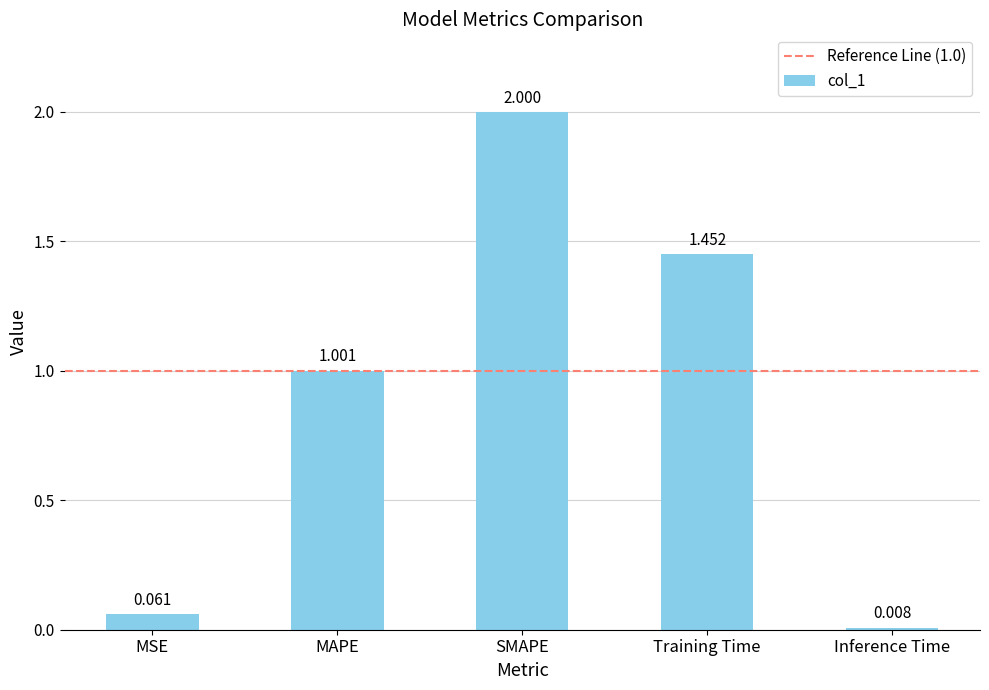

List the labels in order of value, largest first.

SMAPE, Training Time, MAPE, MSE, Inference Time